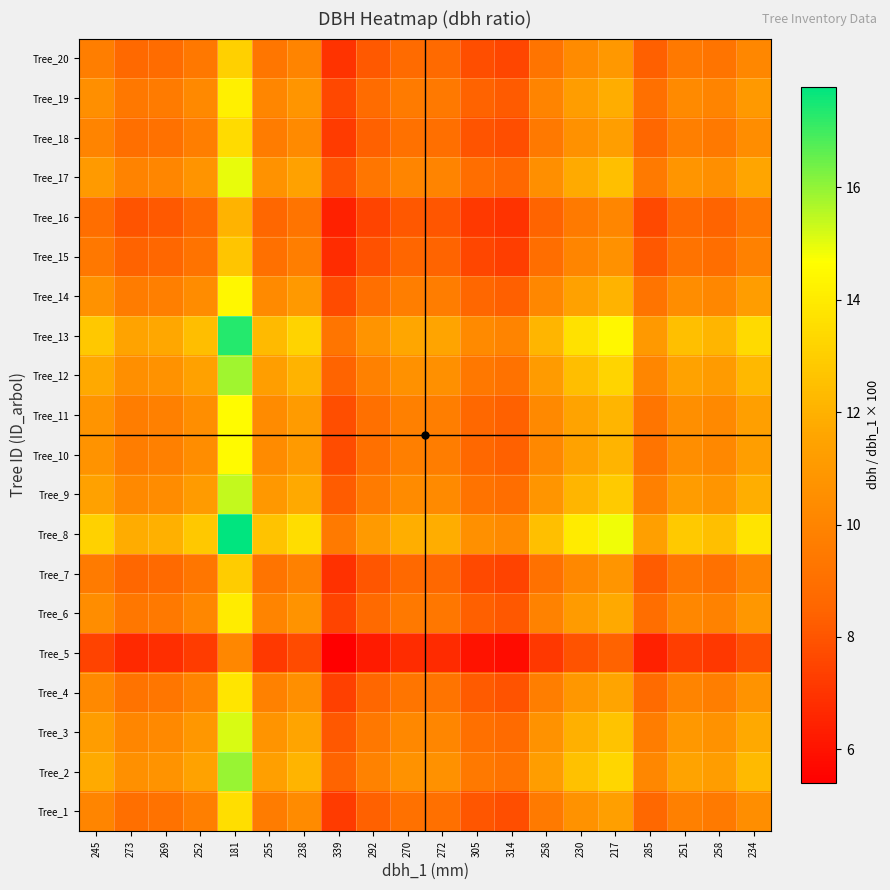

Rank the series at 251 from lowest to highest value.

Tree_5, Tree_16, Tree_15, Tree_7, Tree_20, Tree_18, Tree_1, Tree_4, Tree_6, Tree_19, Tree_14, Tree_10, Tree_11, Tree_17, Tree_3, Tree_9, Tree_12, Tree_2, Tree_13, Tree_8